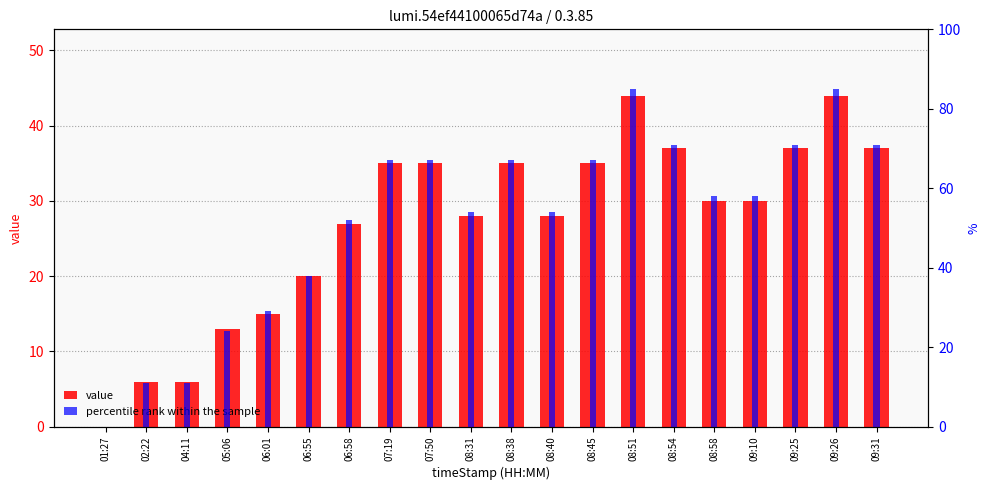

List the series in order of their peak value, highest first.

percentile rank within the sample, value